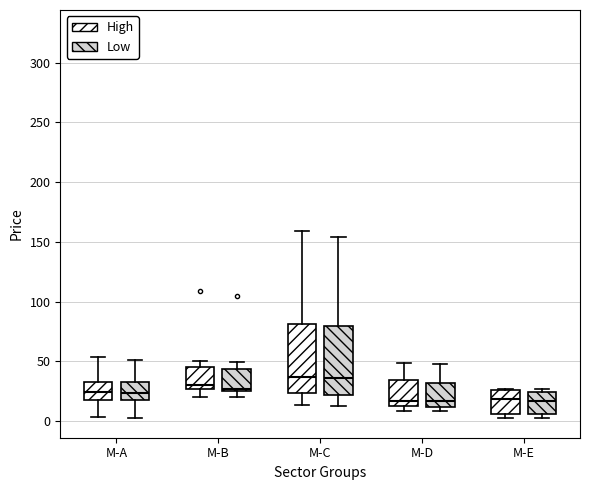

Reading left to right, transcribe this box plot: for each box, give where its median line is, the range the box spans, and where its two whiskers end, as read against the y-axis. The values are not printed on the chart, so give them approximately, as read against the axis.

M-A (High): median 25, box 20 to 35, whiskers 5 to 55
M-A (Low): median 25, box 15 to 30, whiskers 5 to 50
M-B (High): median 30, box 25 to 45, whiskers 20 to 50
M-B (Low): median 25 (just above the box's lower edge), box 25 to 45, whiskers 20 to 50
M-C (High): median 35, box 25 to 80, whiskers 15 to 160
M-C (Low): median 35, box 20 to 80, whiskers 15 to 155
M-D (High): median 15 (just above the box's lower edge), box 15 to 35, whiskers 10 to 50
M-D (Low): median 15, box 10 to 30, whiskers 10 (just below the box's lower edge) to 45
M-E (High): median 20, box 5 to 25, whiskers 5 (just below the box's lower edge) to 25
M-E (Low): median 15, box 5 to 25, whiskers 0 to 25 (just above the box's upper edge)